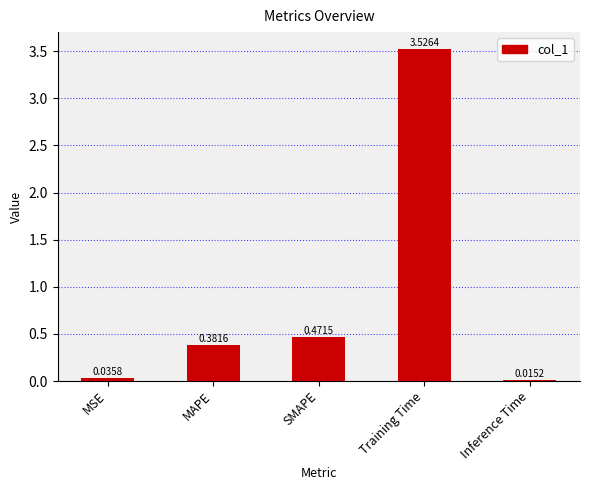

Which has a higher value, Inference Time or MSE?

MSE